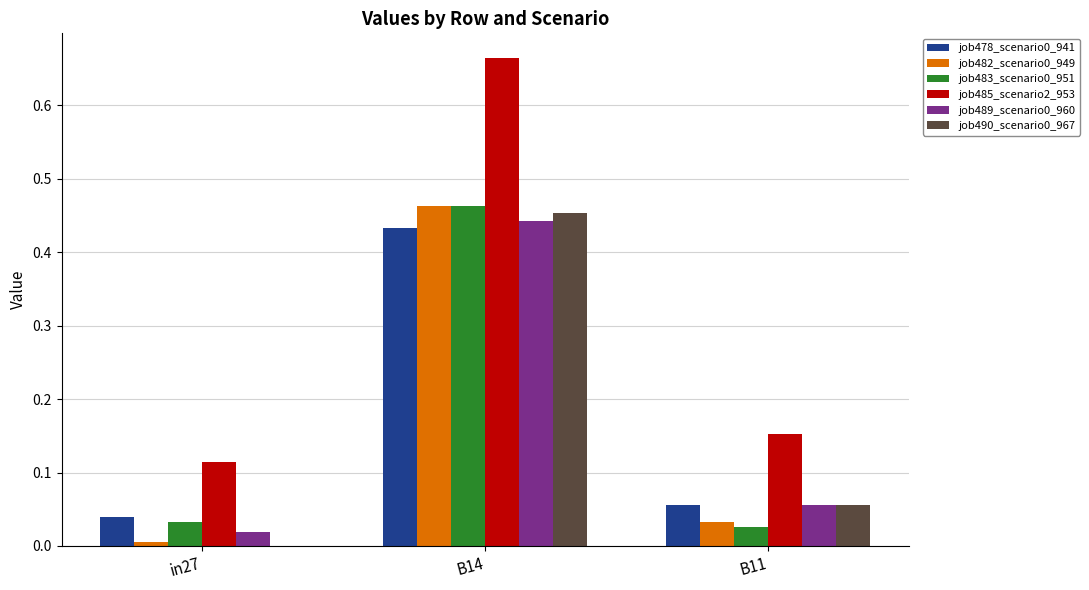

Where is job485_scenario2_953 nearest to the value 0?

in27